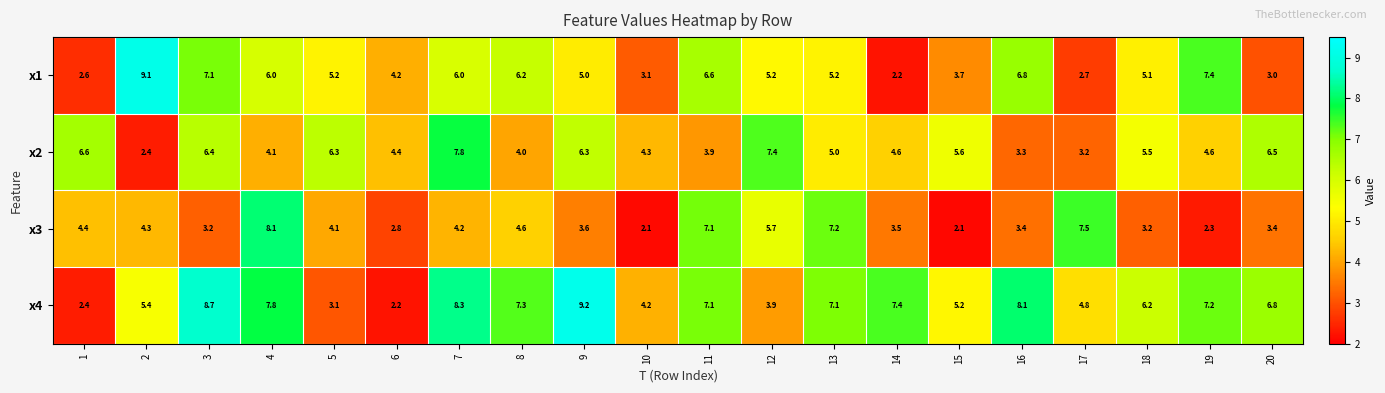

The value of x2 at 14 is 1.0. True or false?

False